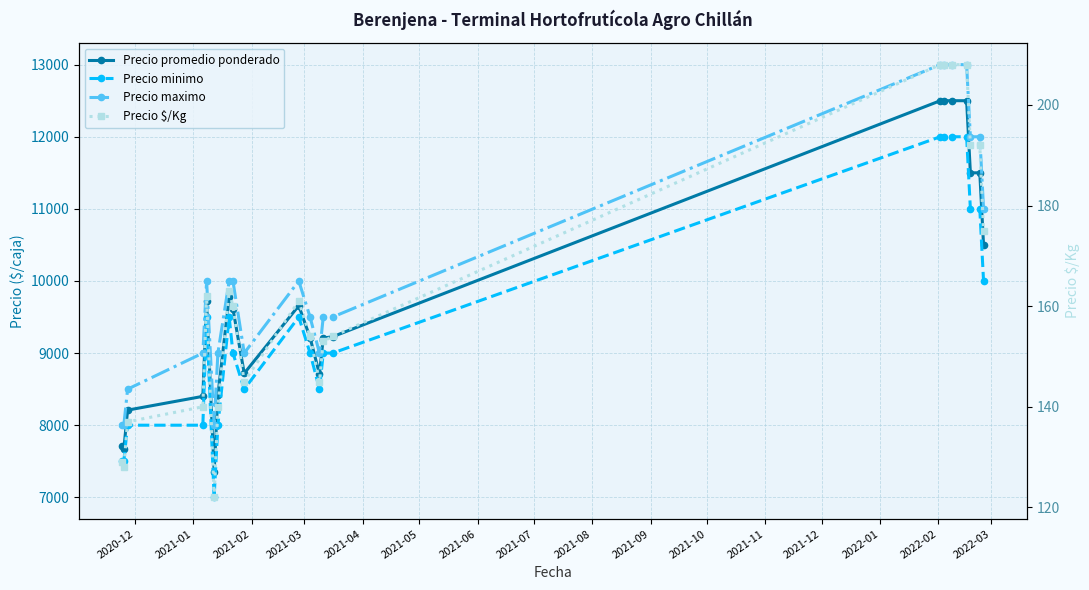

At 2022-02, list the series in order from largest to smallest.

Precio maximo, Precio promedio ponderado, Precio minimo, Precio $/Kg